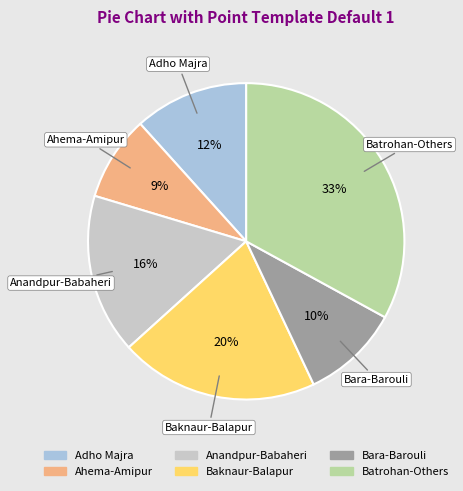

To the nearest percent, what is the average slice percentage?

17%